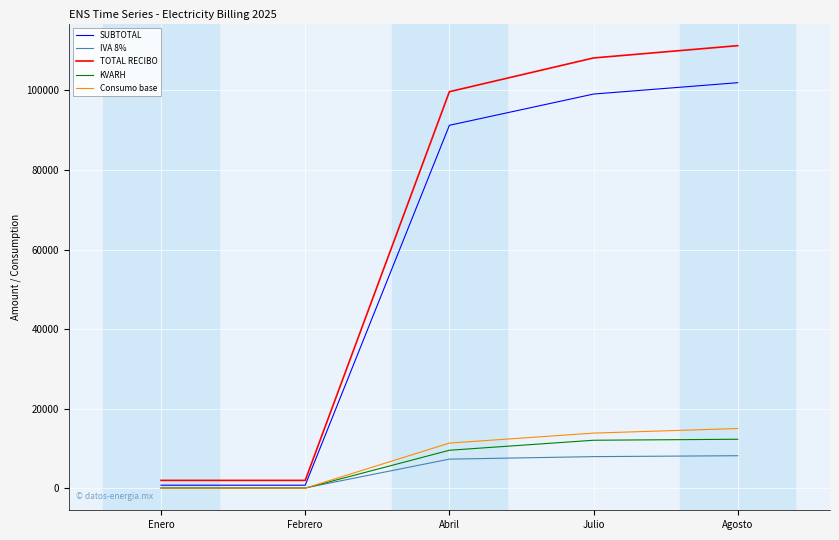

What is the difference between the highest and lowest values at Abril?

92387.0